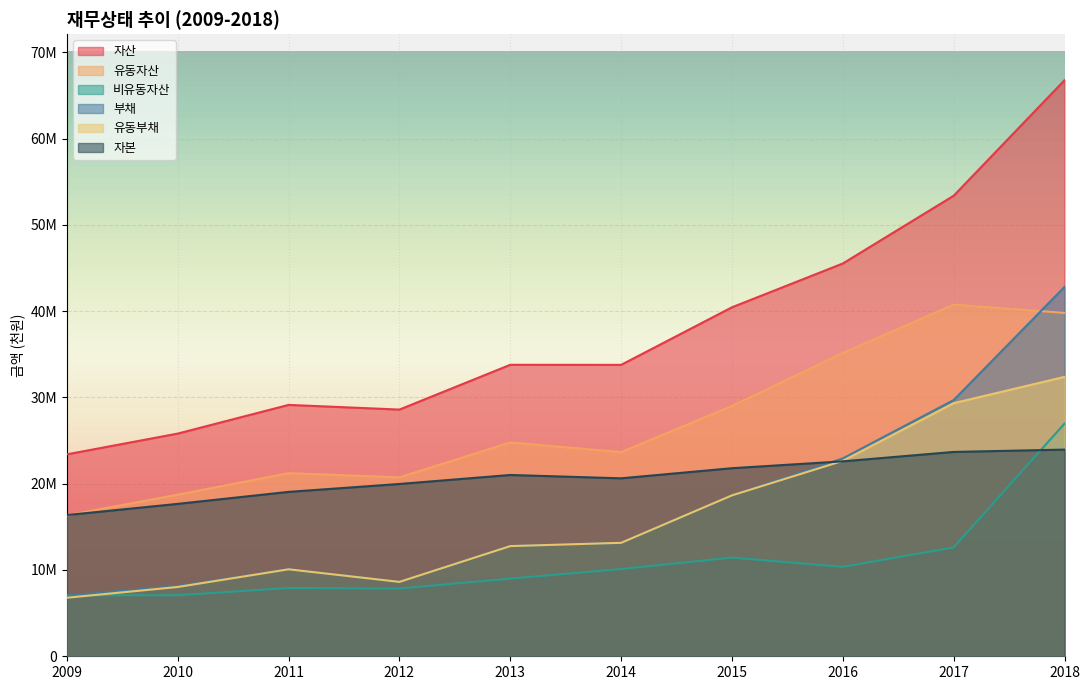

What are all the series names shown in the legend?

자산, 유동자산, 비유동자산, 부채, 유동부채, 자본